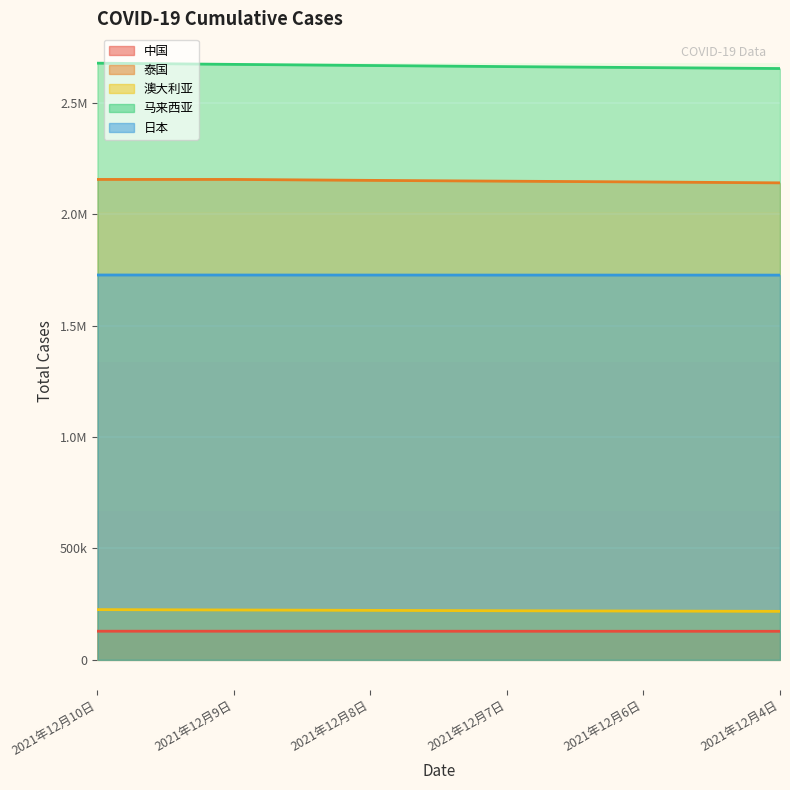

Which series has the largest range (max minus min)?

马来西亚